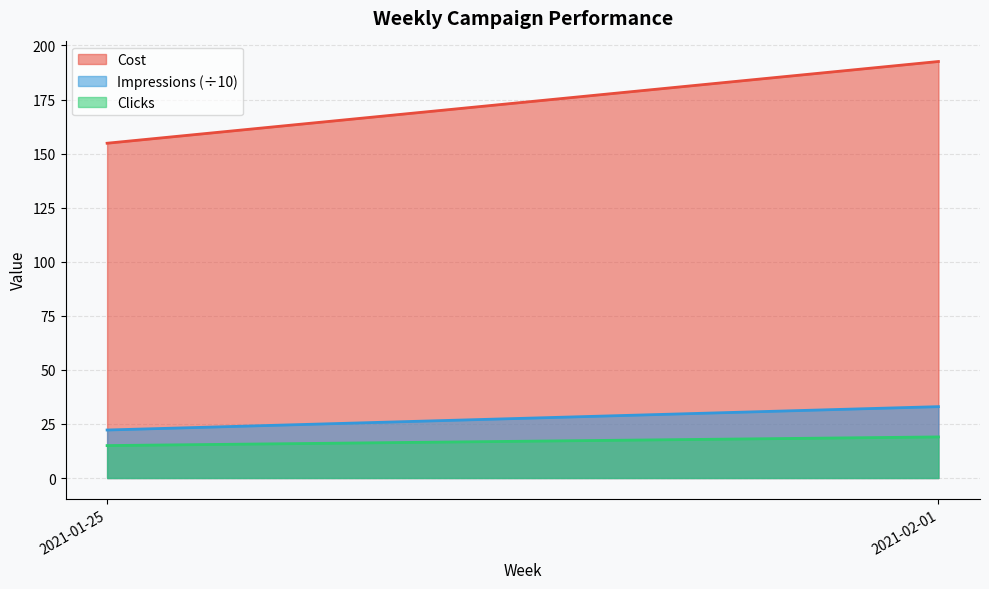

Where is Cost nearest to the value 22?

2021-01-25